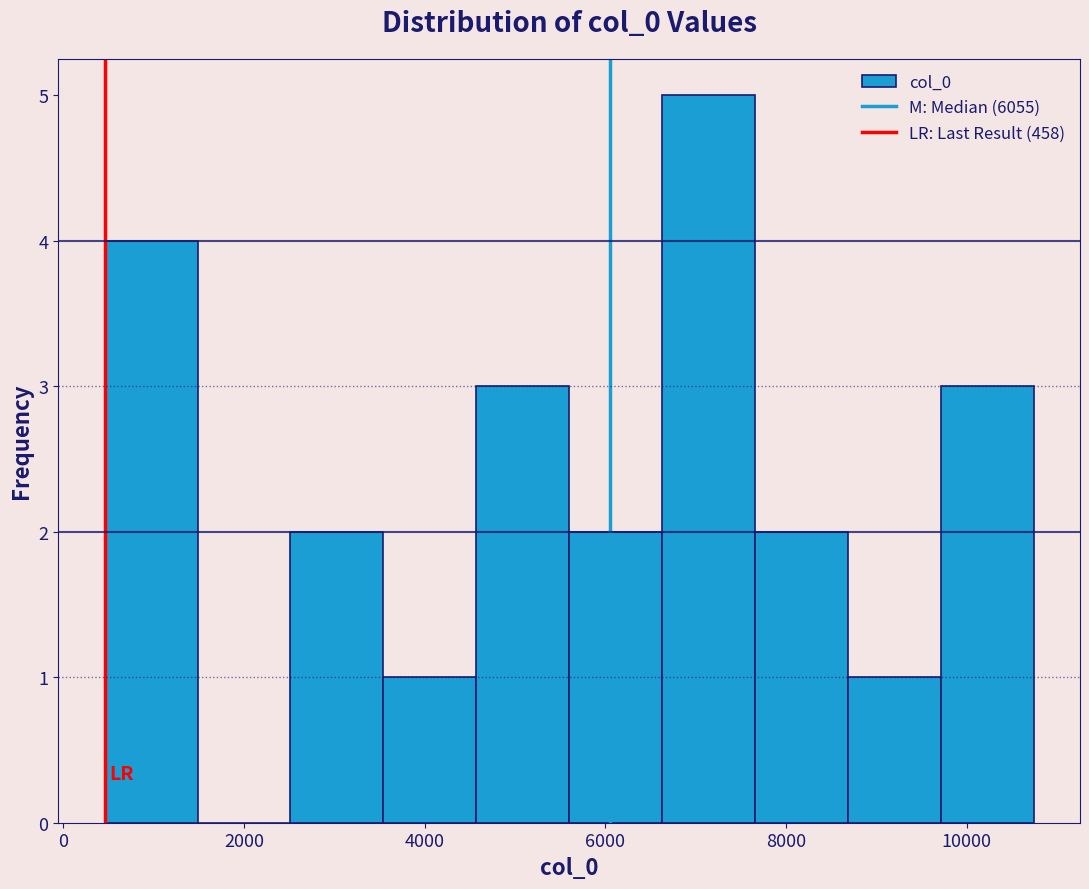

What is the height of the bar covering 3600 to 4600 on the x-axis? Neither the bar edges nor the heights are printed on the chart, so give them approximately, as read against the axes.

1